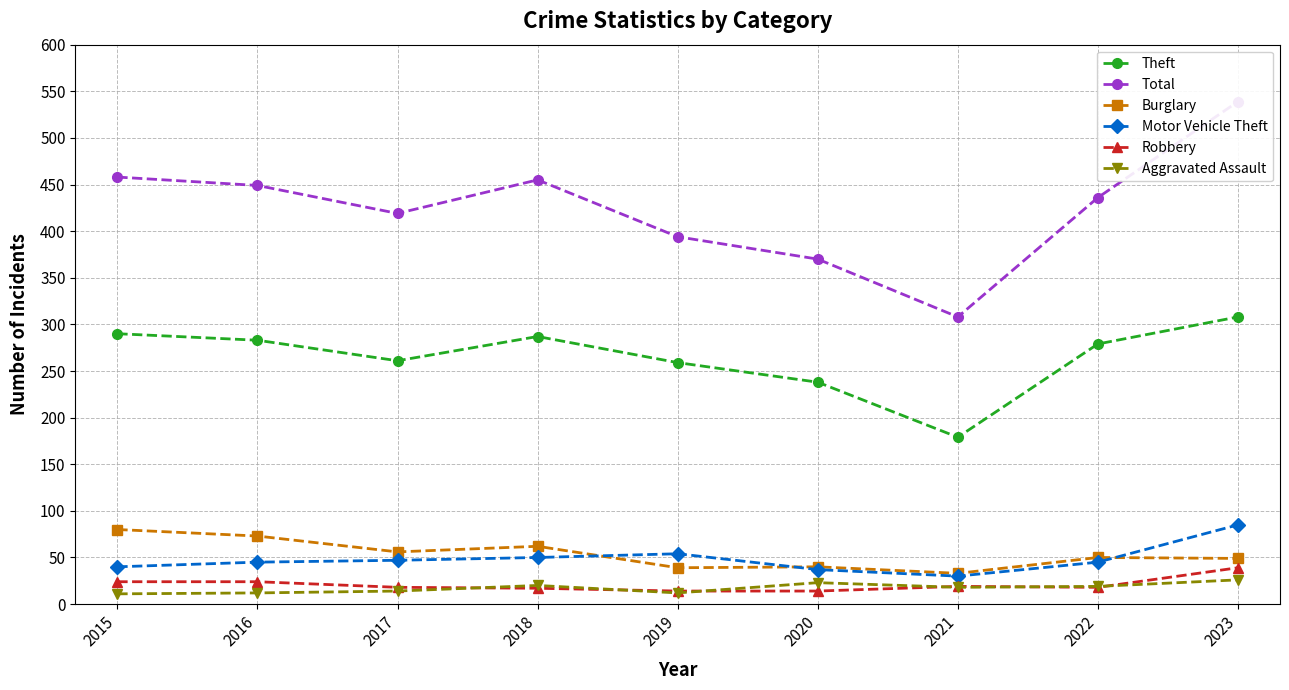

How many interior local peaks does the Motor Vehicle Theft series have?

1